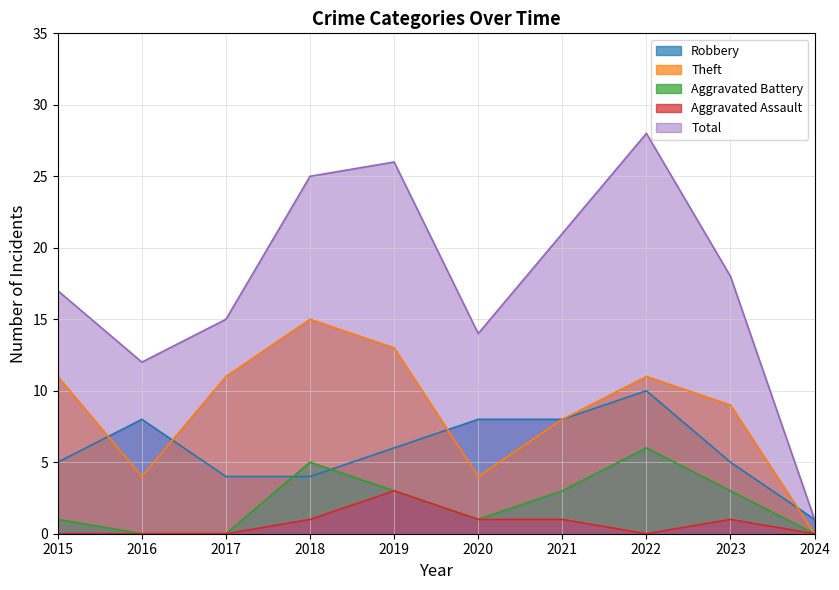

List the series in order of their peak value, lowest first.

Aggravated Assault, Aggravated Battery, Robbery, Theft, Total